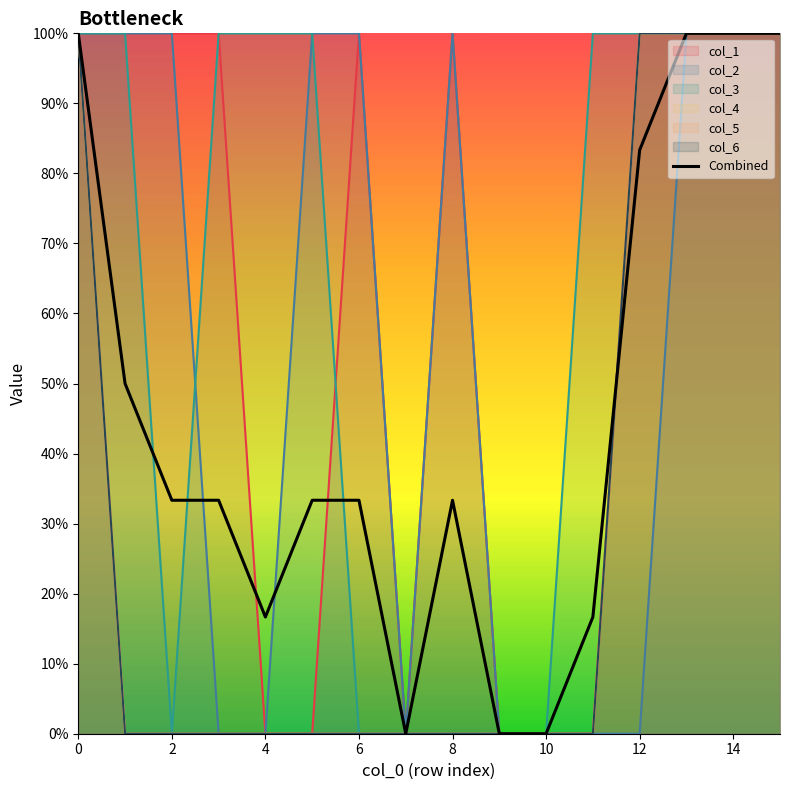

Between 12 and 4, which is larger?

12